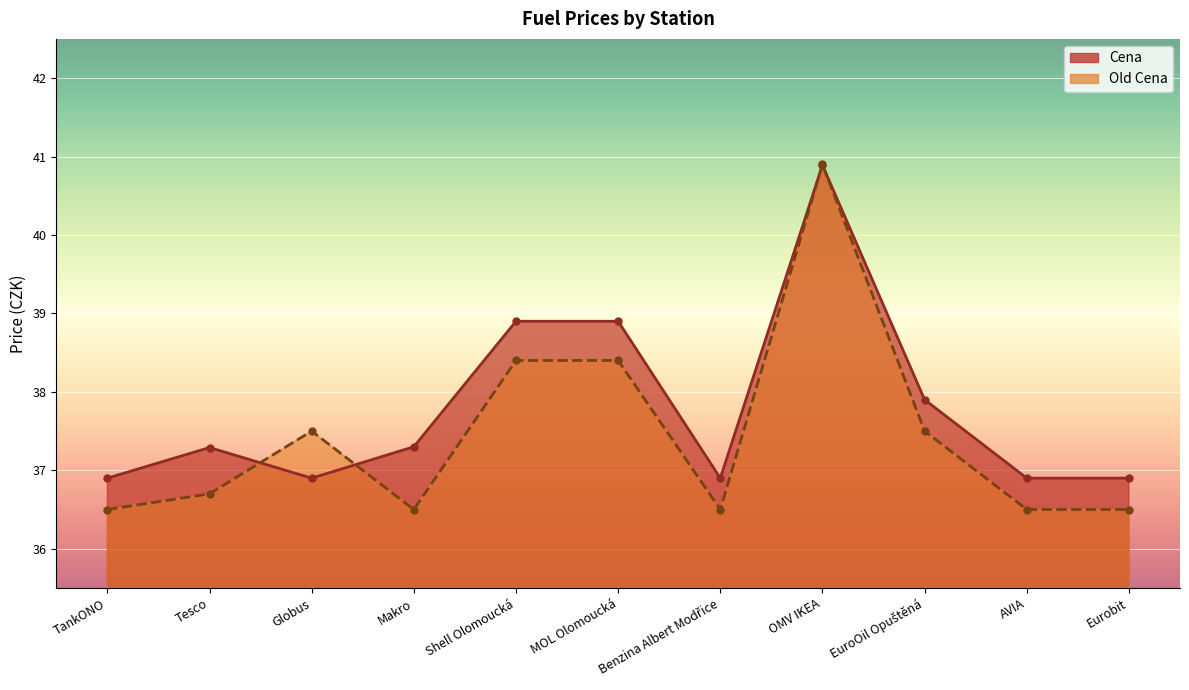

Reading left to right, list all the values displayed in this chart.

Cena: TankONO=36.9	Tesco=37.3	Globus=36.9	Makro=37.3	Shell Olomoucká=38.9	MOL Olomoucká=38.9	Benzina Albert Modřice=36.9	OMV IKEA=40.9	EuroOil Opuštěná=37.9	AVIA=36.9	Eurobit=36.9
Old Cena: TankONO=36.5	Tesco=36.7	Globus=37.5	Makro=36.5	Shell Olomoucká=38.4	MOL Olomoucká=38.4	Benzina Albert Modřice=36.5	OMV IKEA=40.9	EuroOil Opuštěná=37.5	AVIA=36.5	Eurobit=36.5